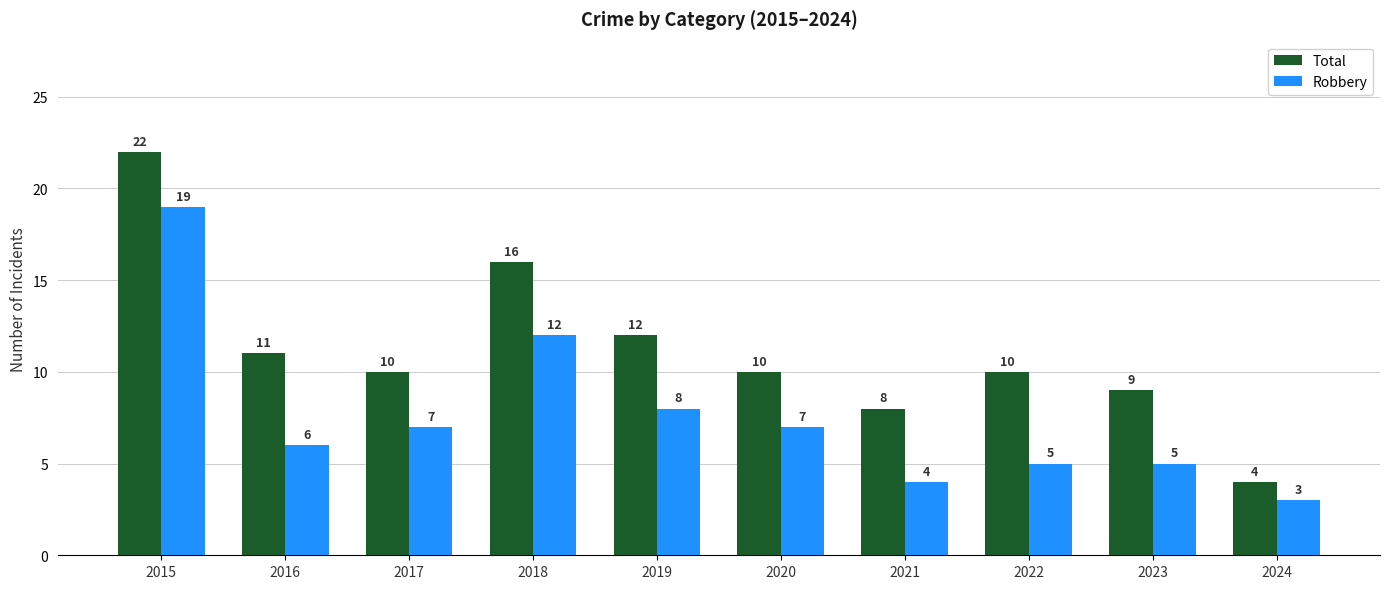

The Total series shows 8 at 2021. True or false?

True